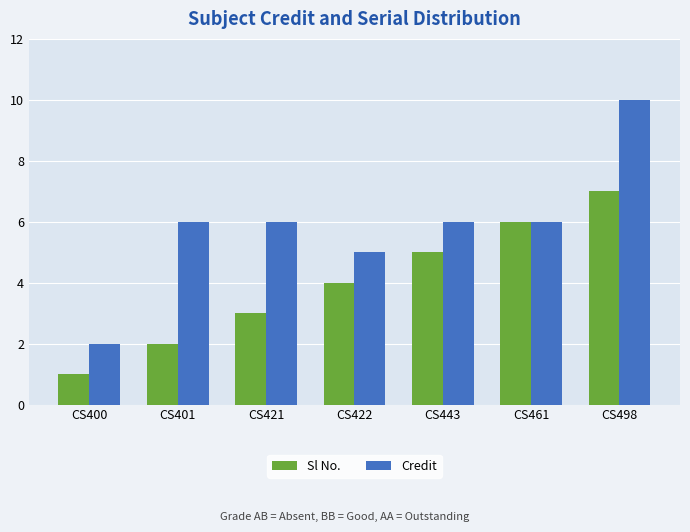

Reading left to right, transcribe all the data shown in this chart.

Sl No.: CS400=1	CS401=2	CS421=3	CS422=4	CS443=5	CS461=6	CS498=7
Credit: CS400=2	CS401=6	CS421=6	CS422=5	CS443=6	CS461=6	CS498=10